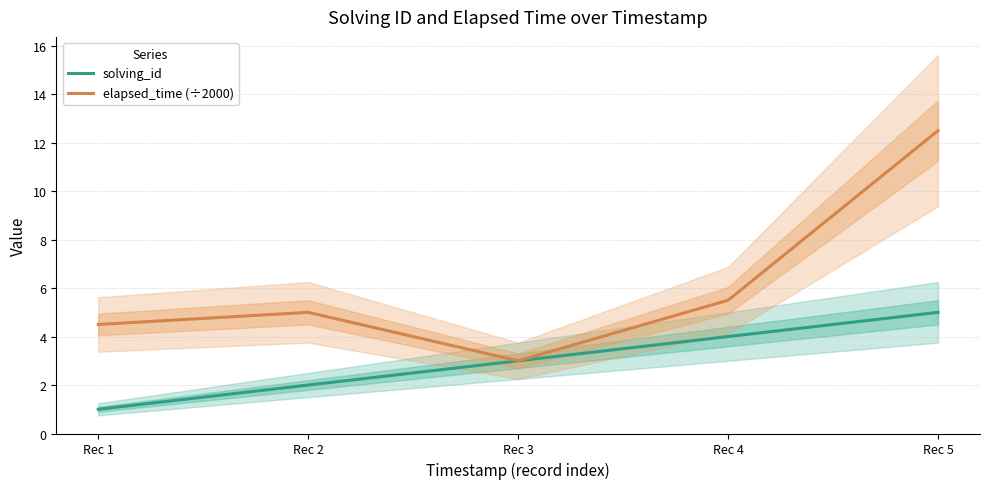

How many lines are shown in the chart?

2